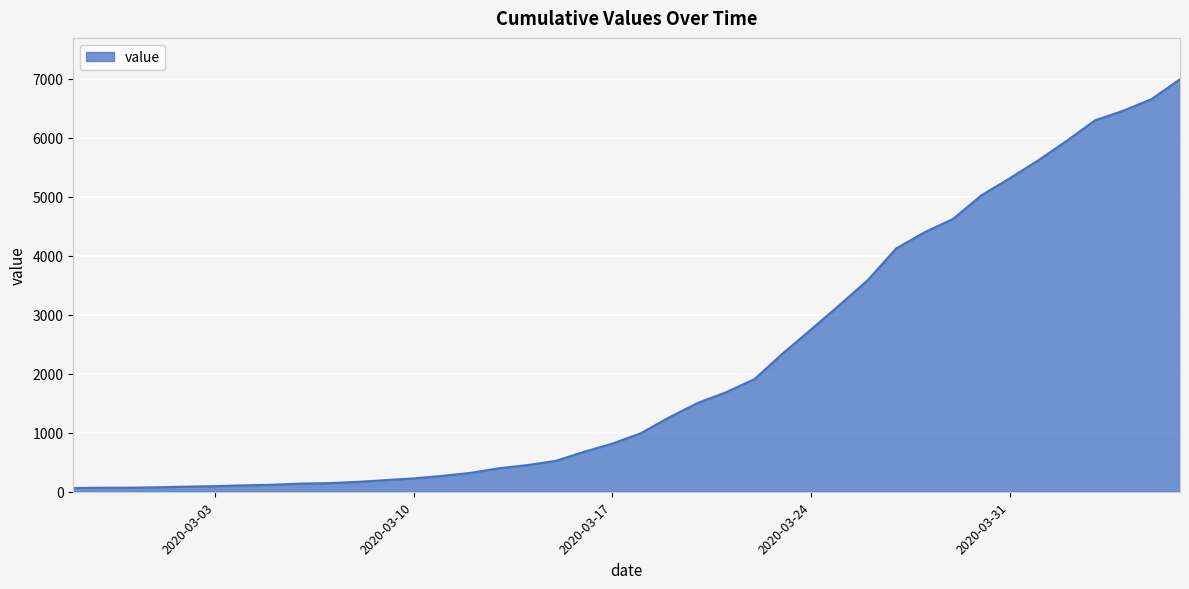

What is the difference between the maximum and minimum values?

6931